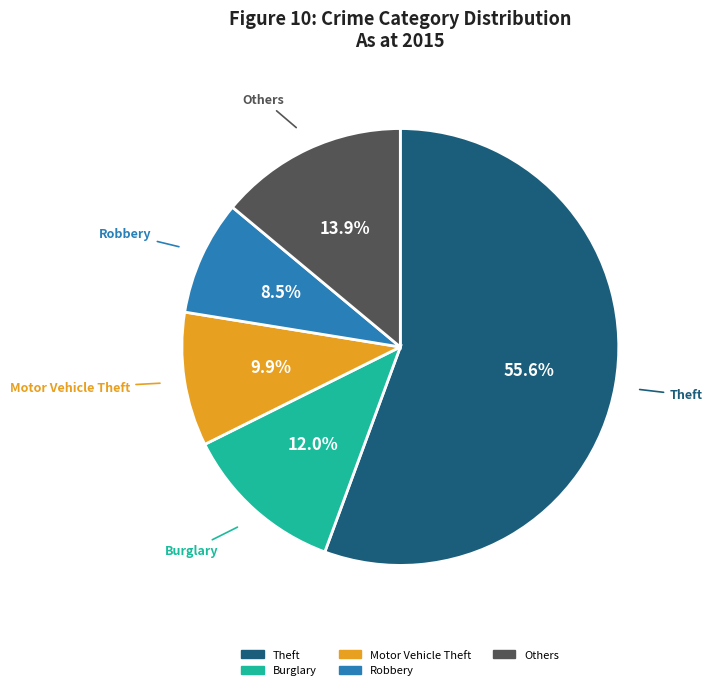

Does any single category account for the majority?

Yes